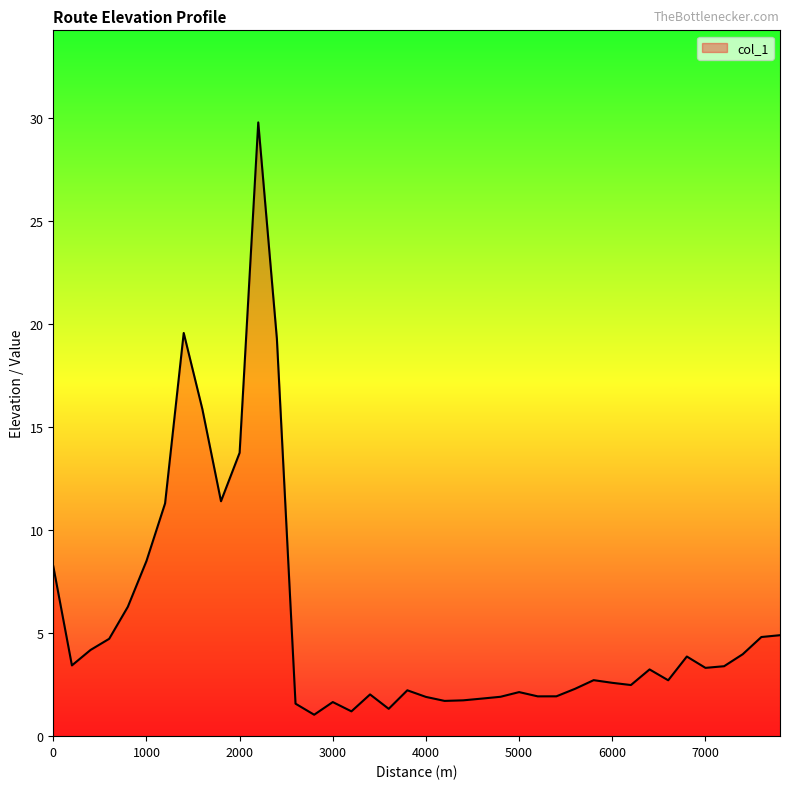

What is the sum of all values?

222.9